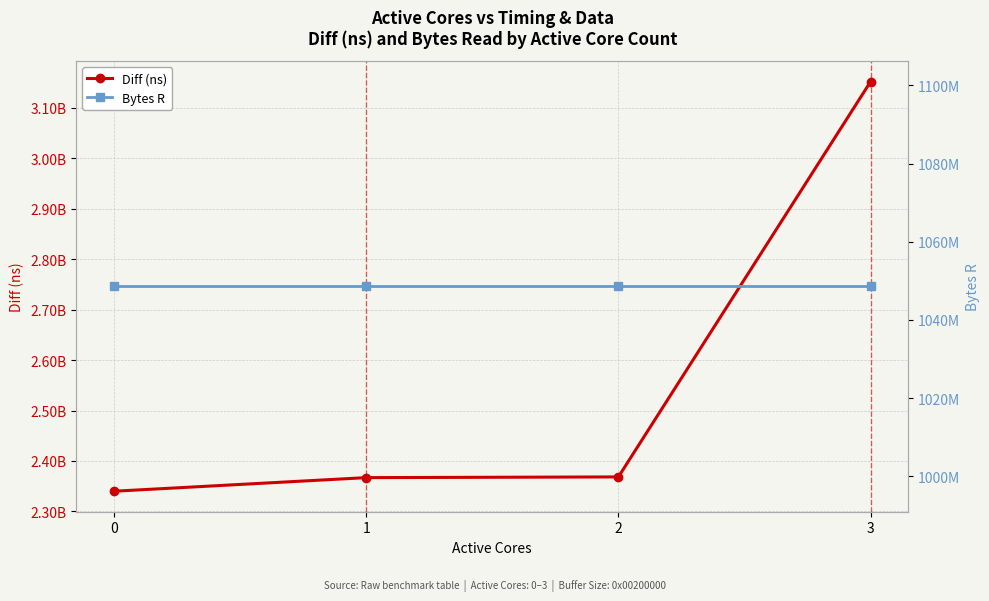

True or false: Diff (ns) and Bytes R cross at least once.

False